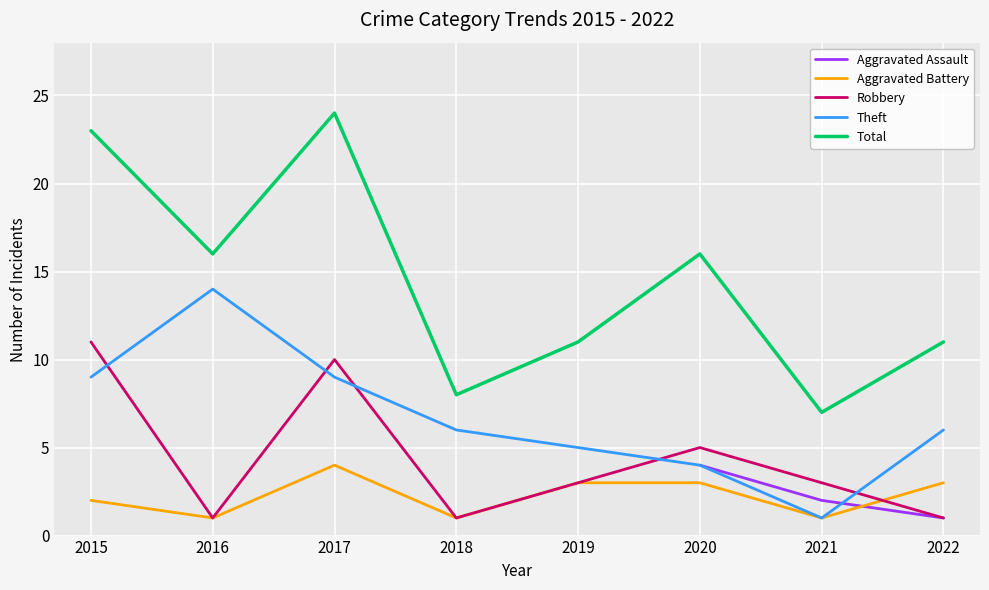

True or false: Aggravated Assault has more than 0 interior local peaks.

False